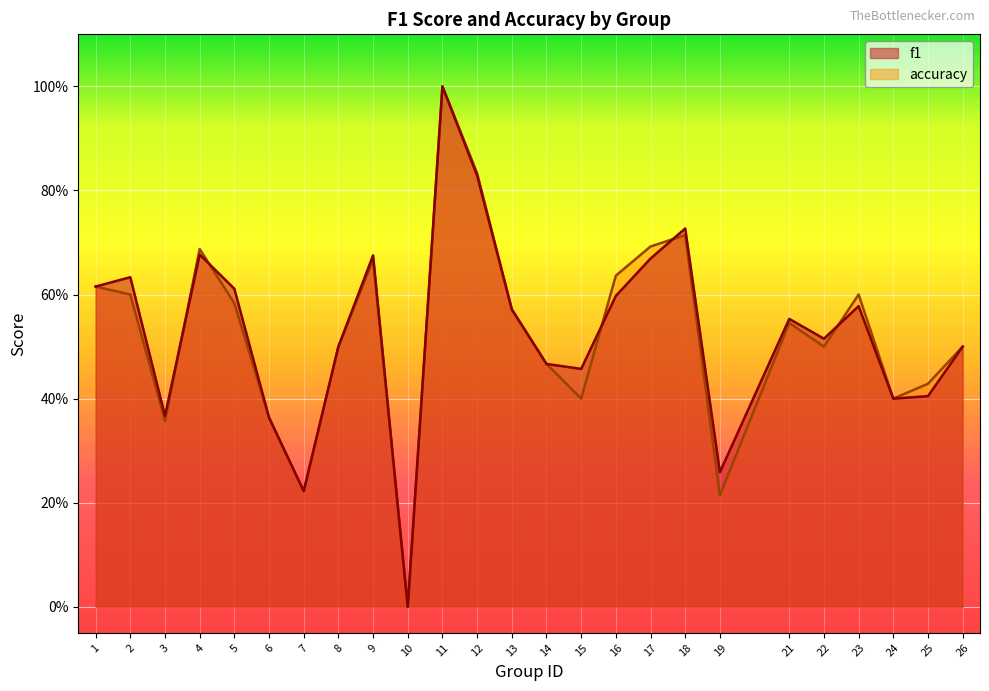

Reading left to right, what are all the values shown in this chart?

f1: 1=0.6	2=0.6	3=0.4	4=0.7	5=0.6	6=0.4	7=0.2	8=0.5	9=0.7	10=0.0	11=1.0	12=0.8	13=0.6	14=0.5	15=0.5	16=0.6	17=0.7	18=0.7	19=0.3	21=0.6	22=0.5	23=0.6	24=0.4	25=0.4	26=0.5
accuracy: 1=0.6	2=0.6	3=0.4	4=0.7	5=0.6	6=0.4	7=0.2	8=0.5	9=0.7	10=0.0	11=1.0	12=0.8	13=0.6	14=0.5	15=0.4	16=0.6	17=0.7	18=0.7	19=0.2	21=0.5	22=0.5	23=0.6	24=0.4	25=0.4	26=0.5